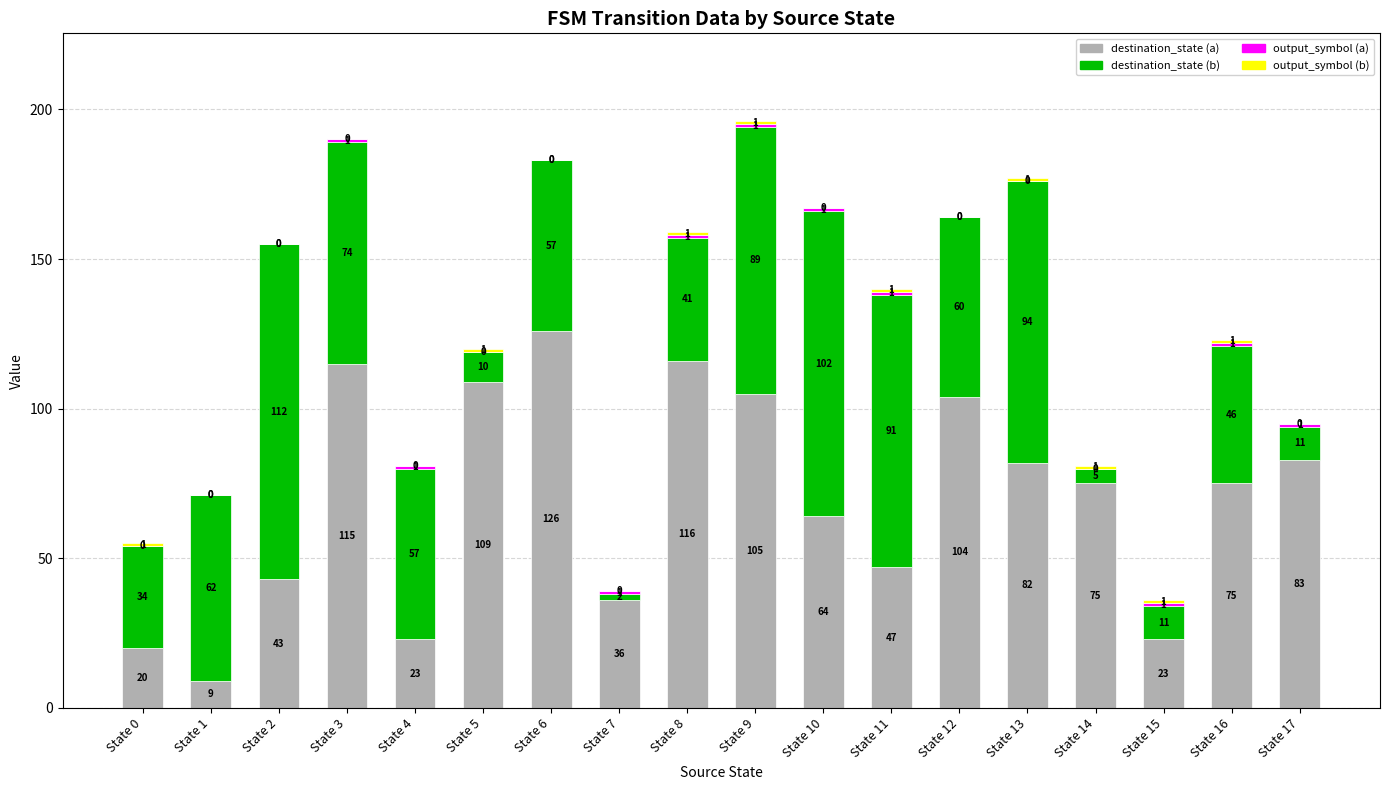

What is the sum of all destination_state (a) values?

1255